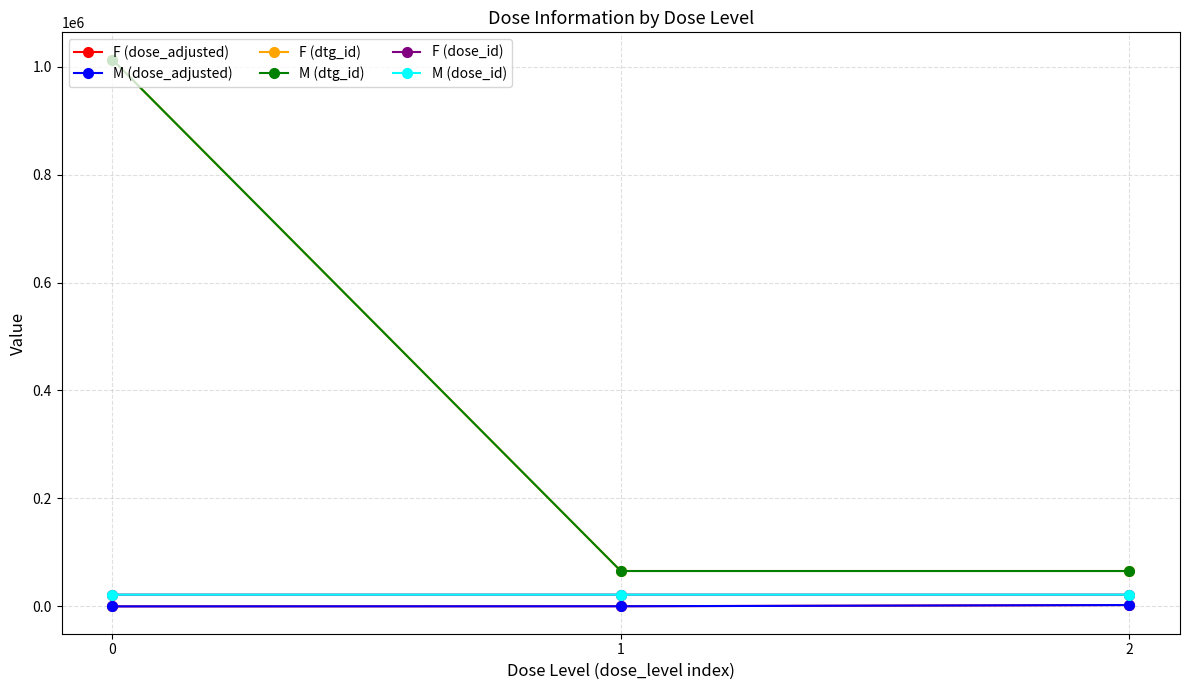

Is this an area chart (filled region under the line)?

No